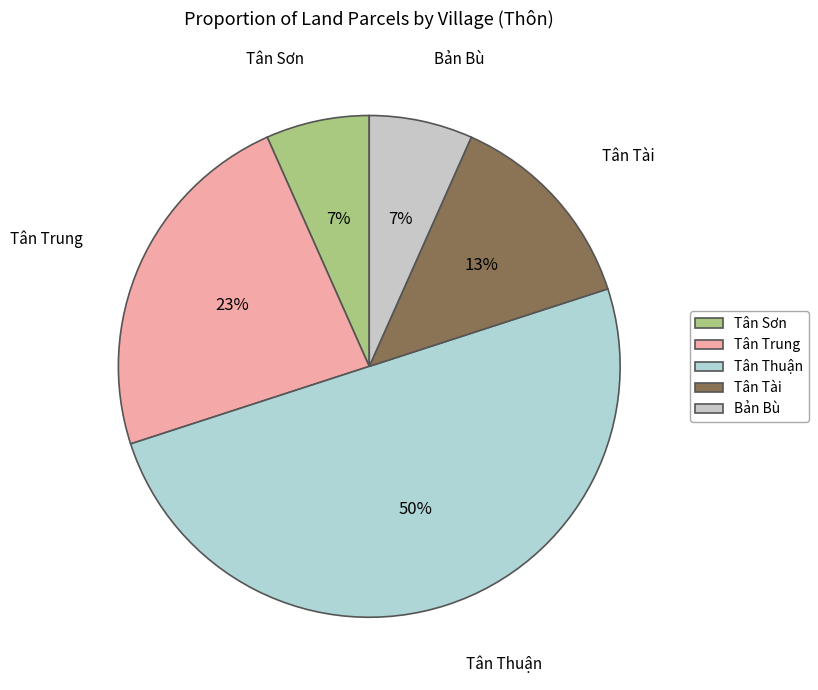

Is Tân Trung the majority of the pie?

No